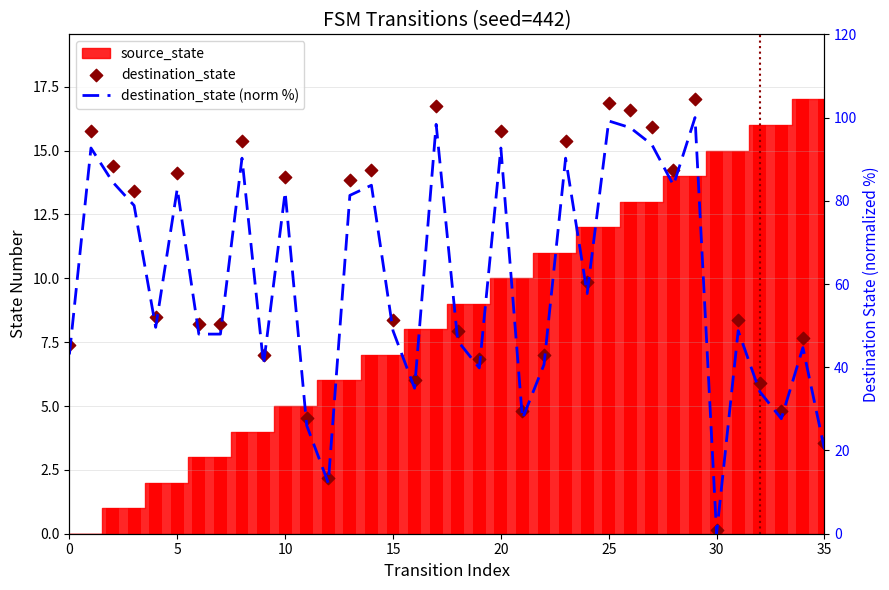

At how many categories does at least one series exceed 45?

23